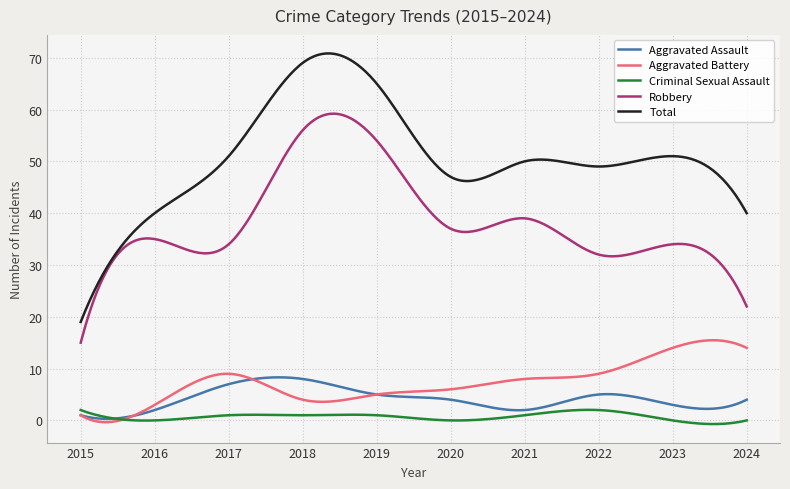

True or false: Aggravated Battery and Robbery intersect in this chart.

False